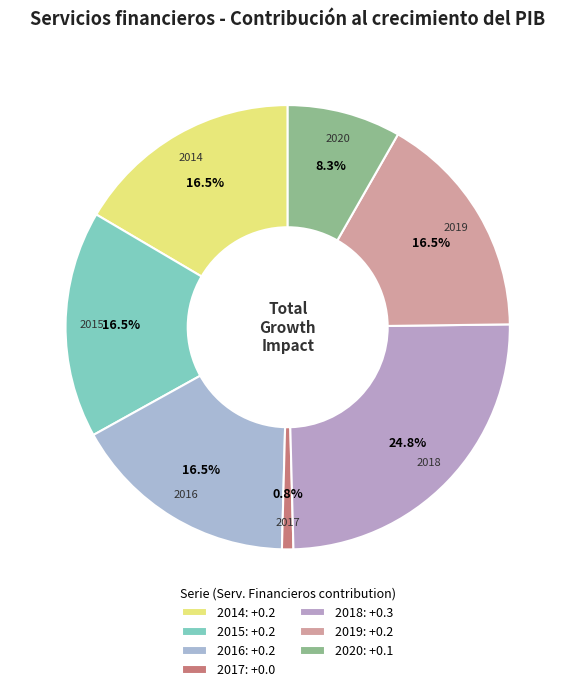

What is the smallest slice in the pie chart?

2017